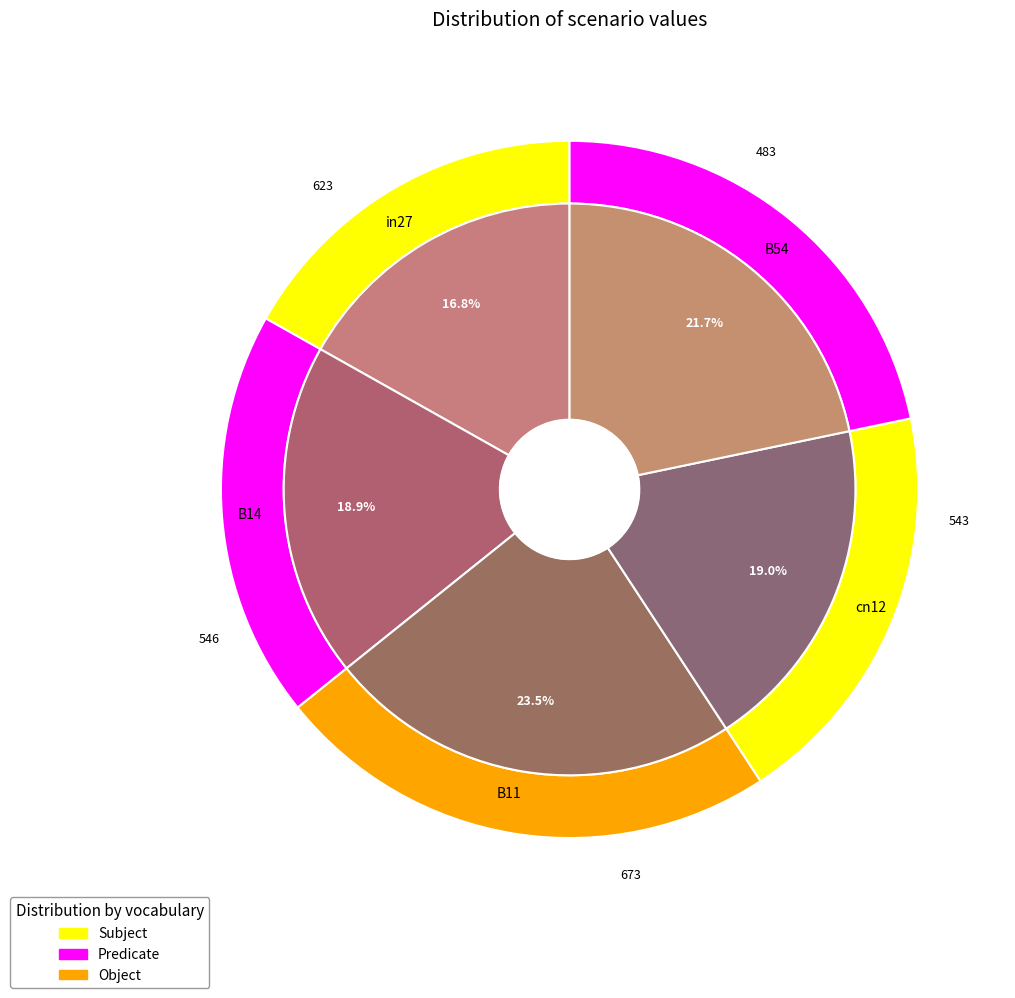

Between B14 and in27, which is larger?

B14